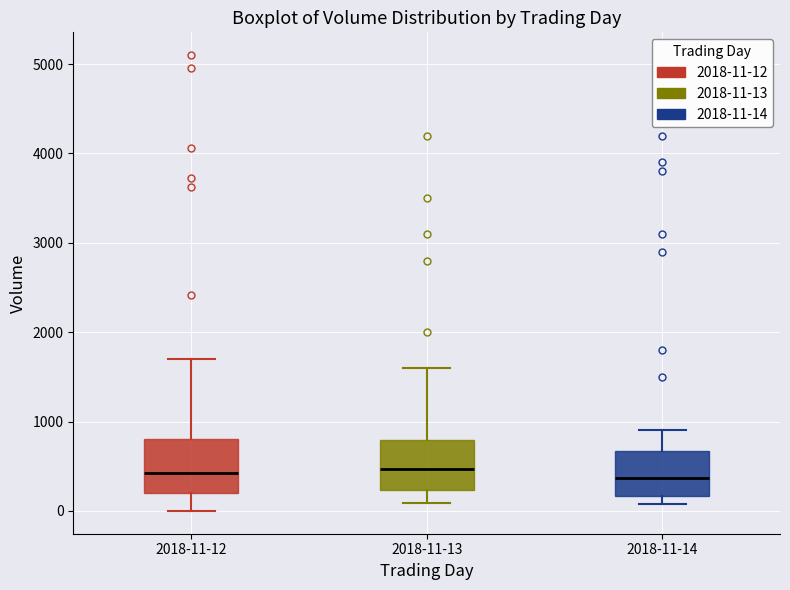

Where is the upper edge of the box for 2018-11-14 on the y-axis? The values are not printed on the chart, so give them approximately, as read against the axis.

700